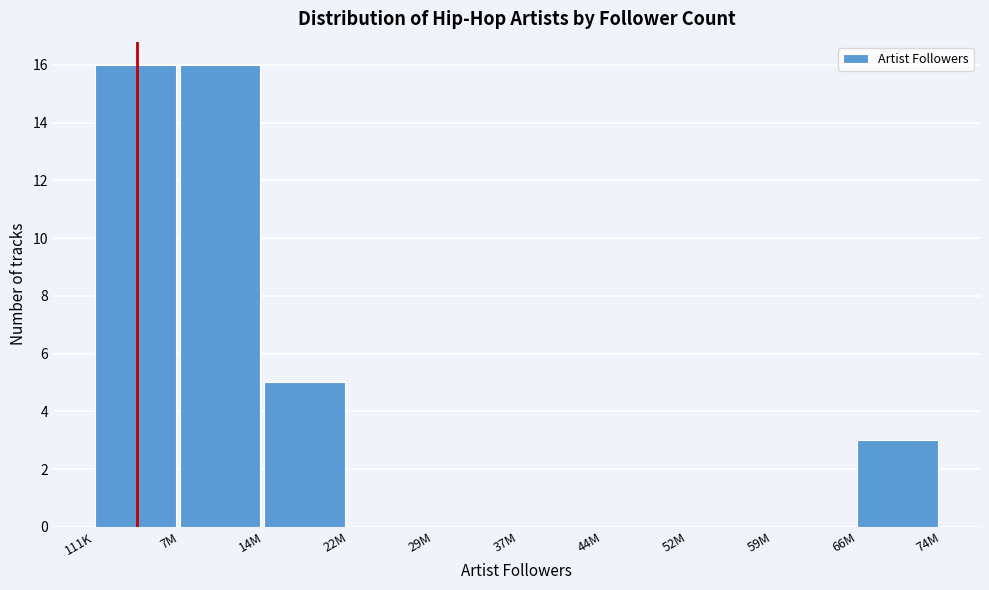

Reading right to left, list all the values displayed in this chart.

66M=3	59M=0	52M=0	44M=0	37M=0	29M=0	22M=0	14M=5	7M=16	111K=16